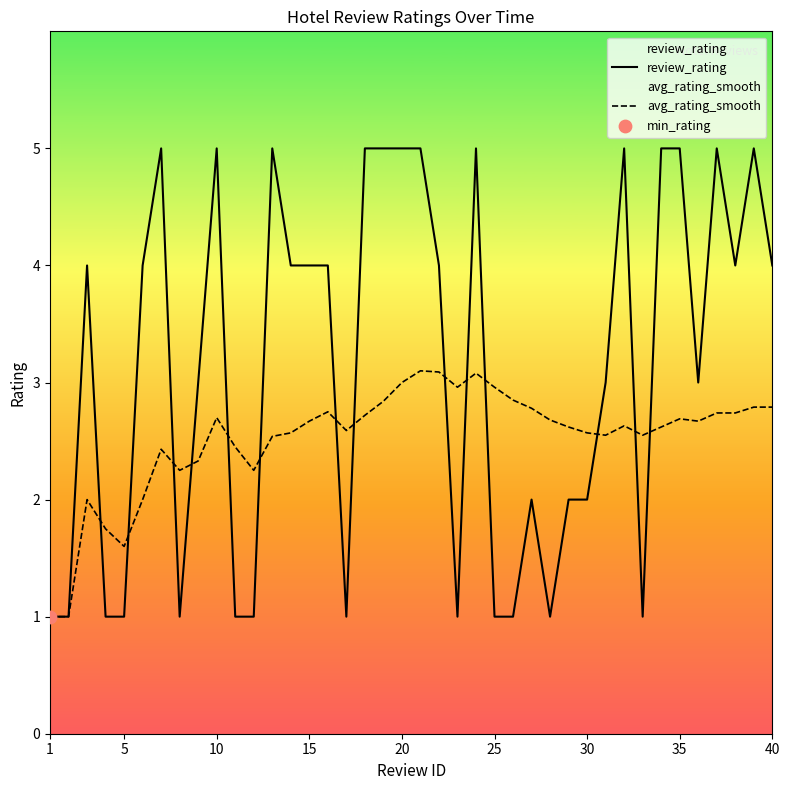

Which series reaches the maximum Y coordinate?

review_rating